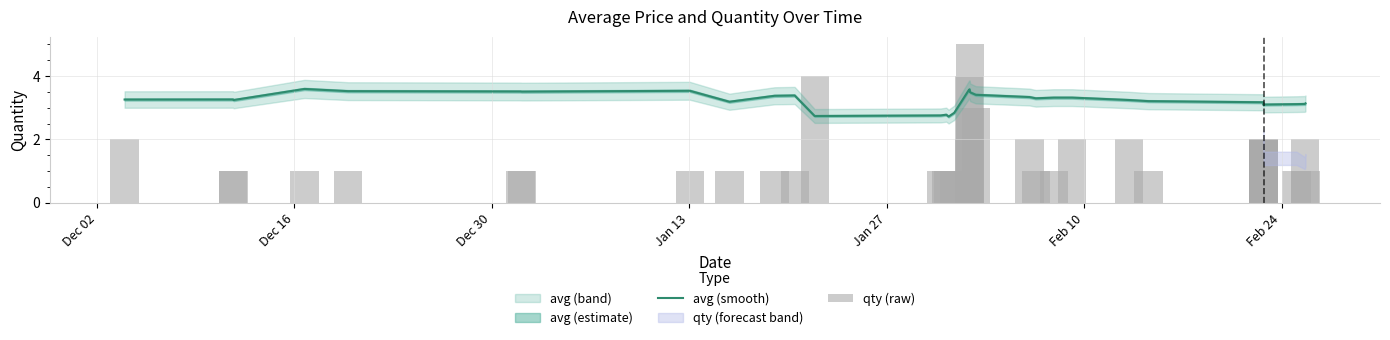

What is the maximum value for avg (smooth)?

3.6